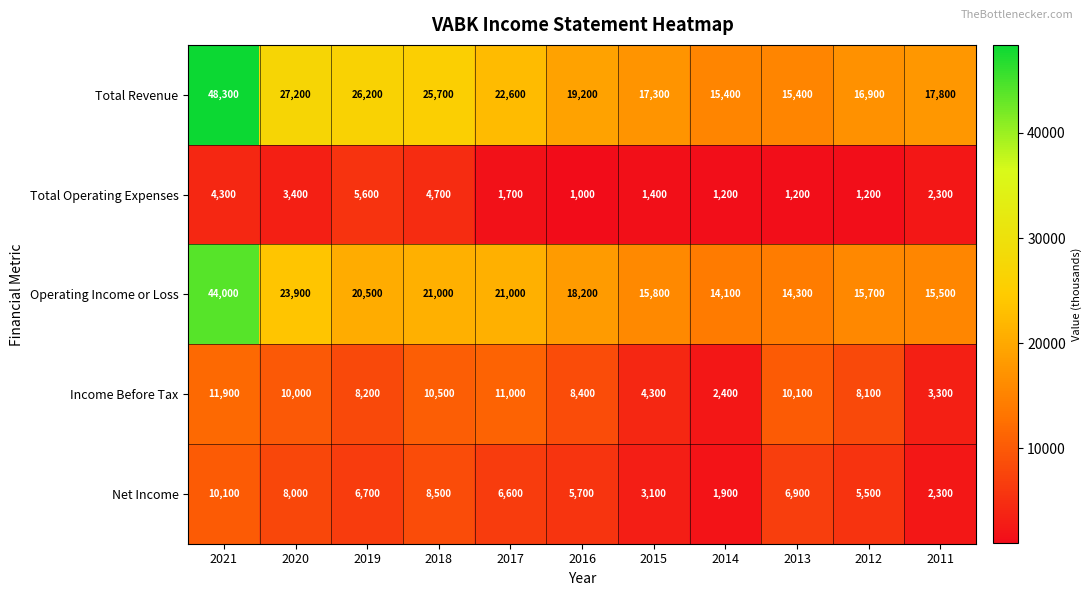

What is the spread (max minus min) of values at 2016?

18200